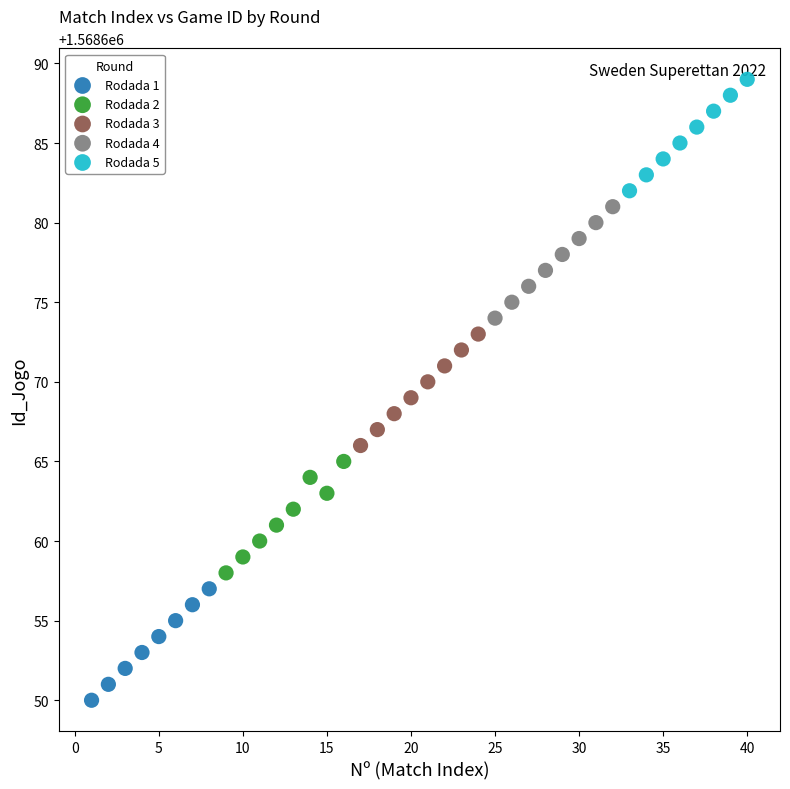

Which series contains the lowest Y value?

Rodada 1